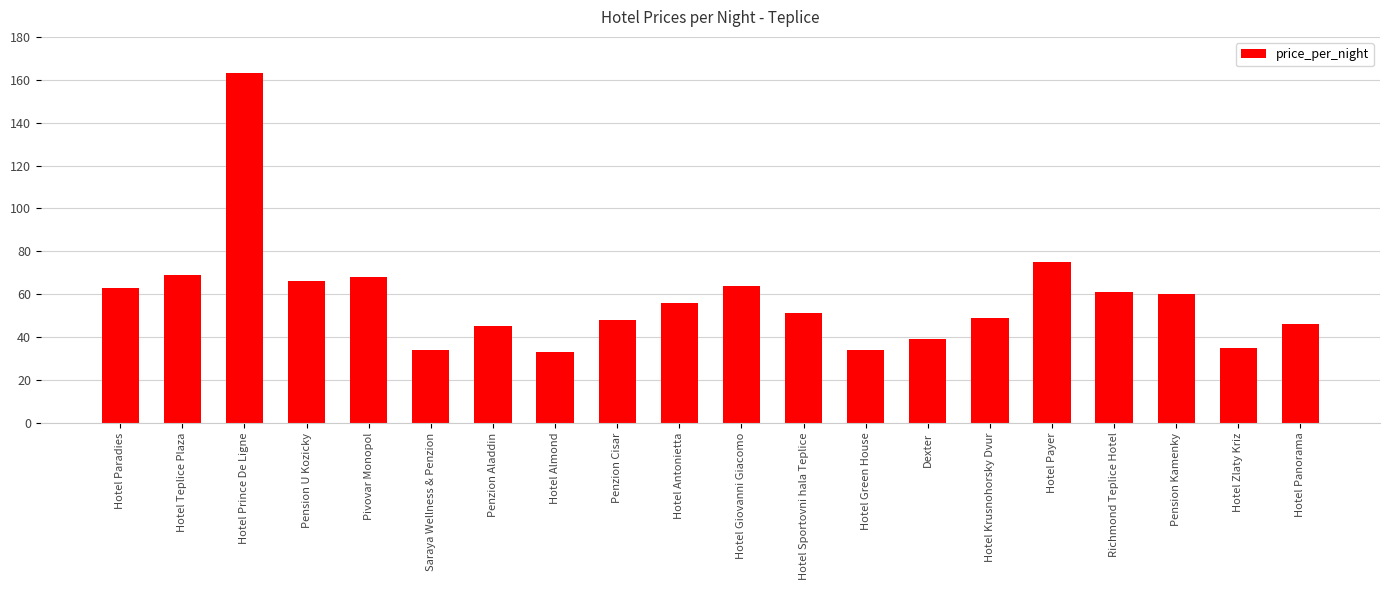

What is the smallest value displayed?

33